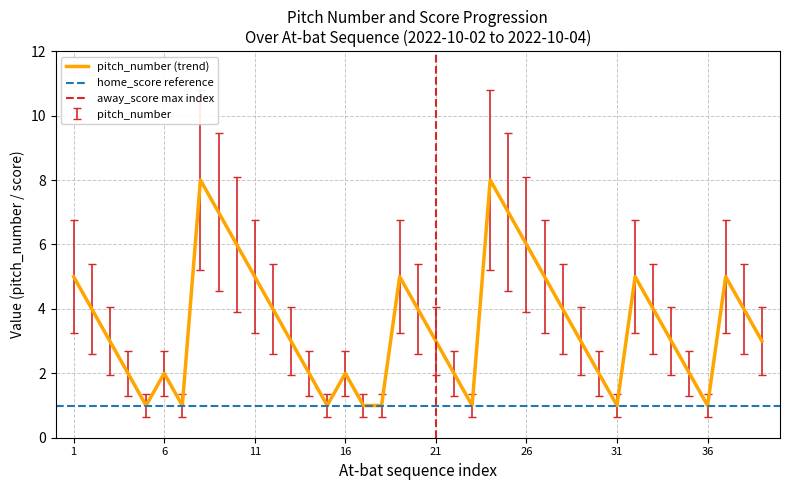

At which category does the chart reach its minimum across all series?

5